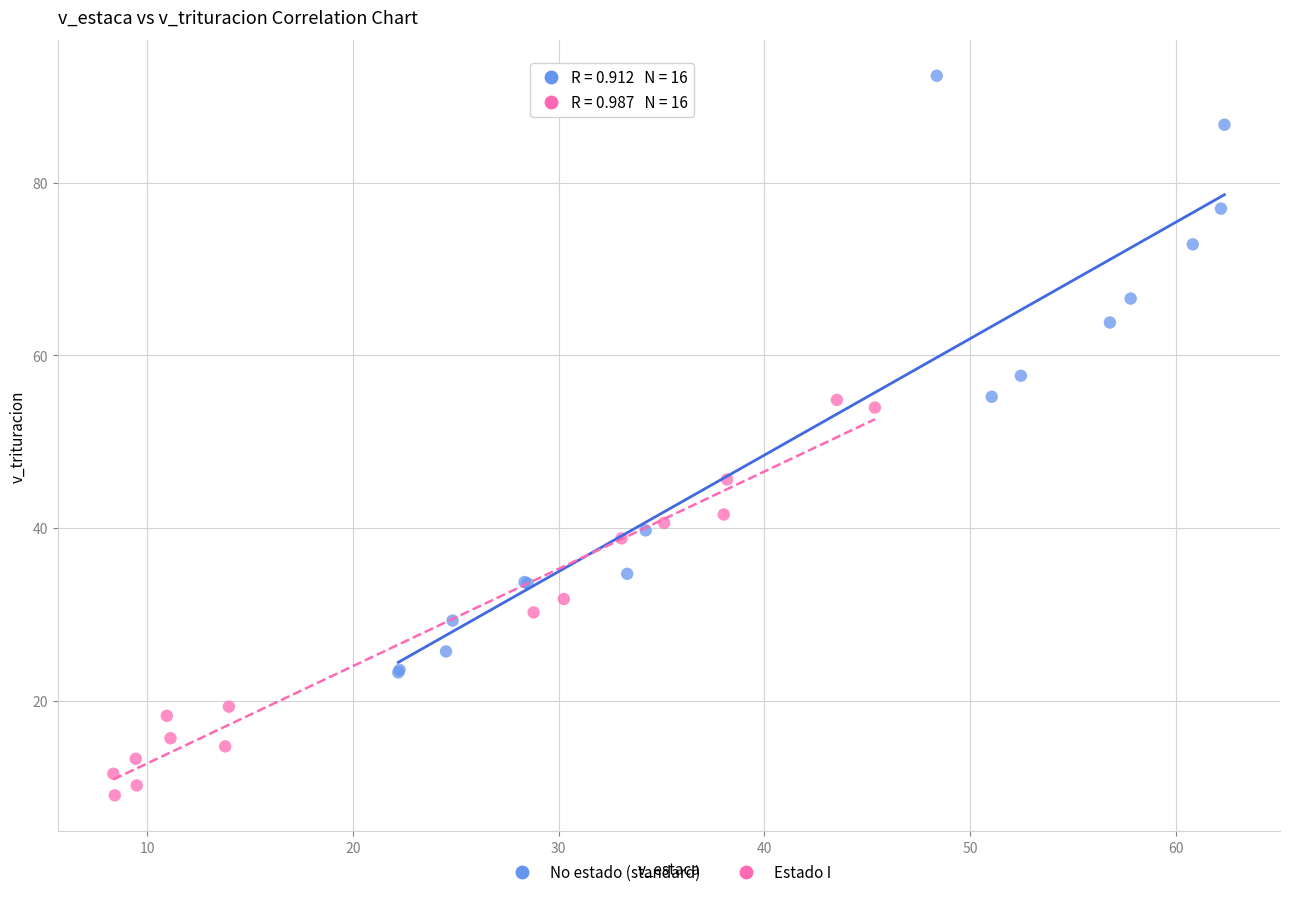

Which series contains the highest Y value?

No estado (standard)